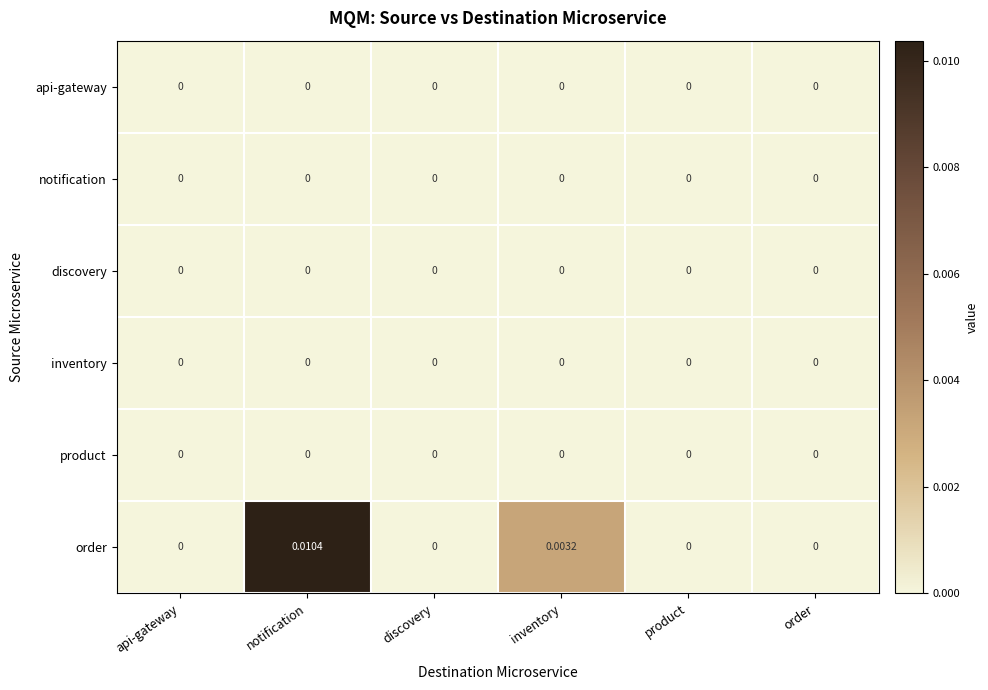

At which category is the sum across all series the highest?

notification